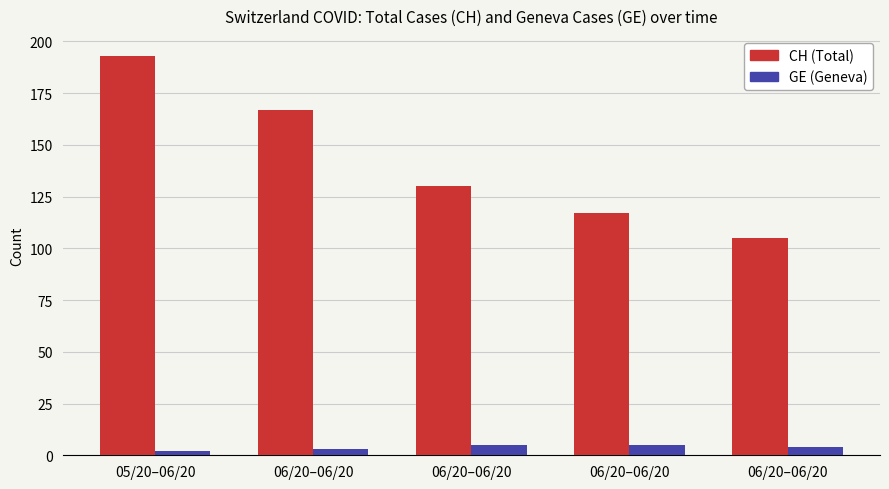

What is the spread (max minus min) of values at 06/20–06/20?

164